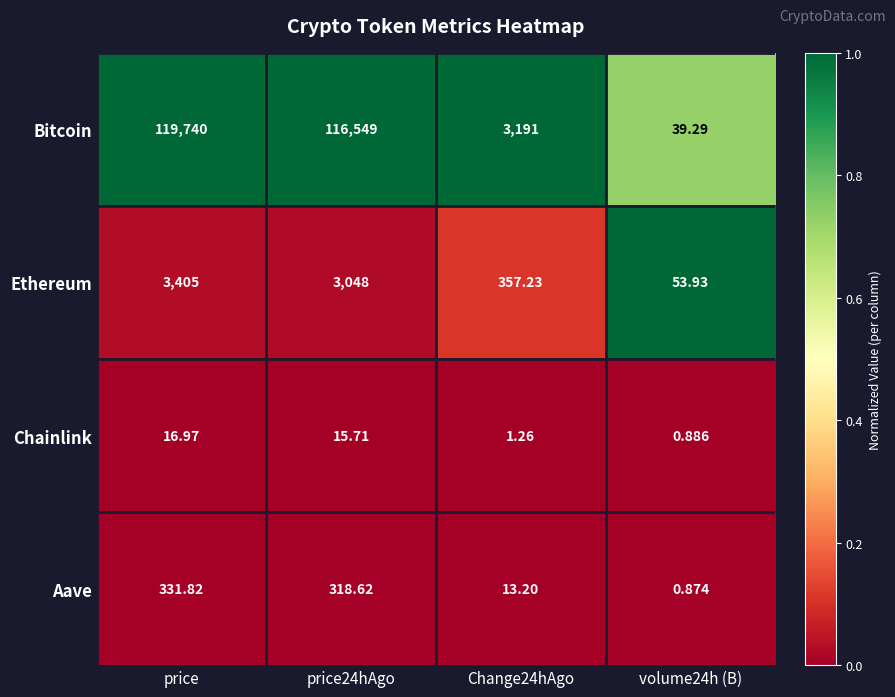

Rank the series by their maximum value, from lowest to highest.

Chainlink, Aave, Ethereum, Bitcoin